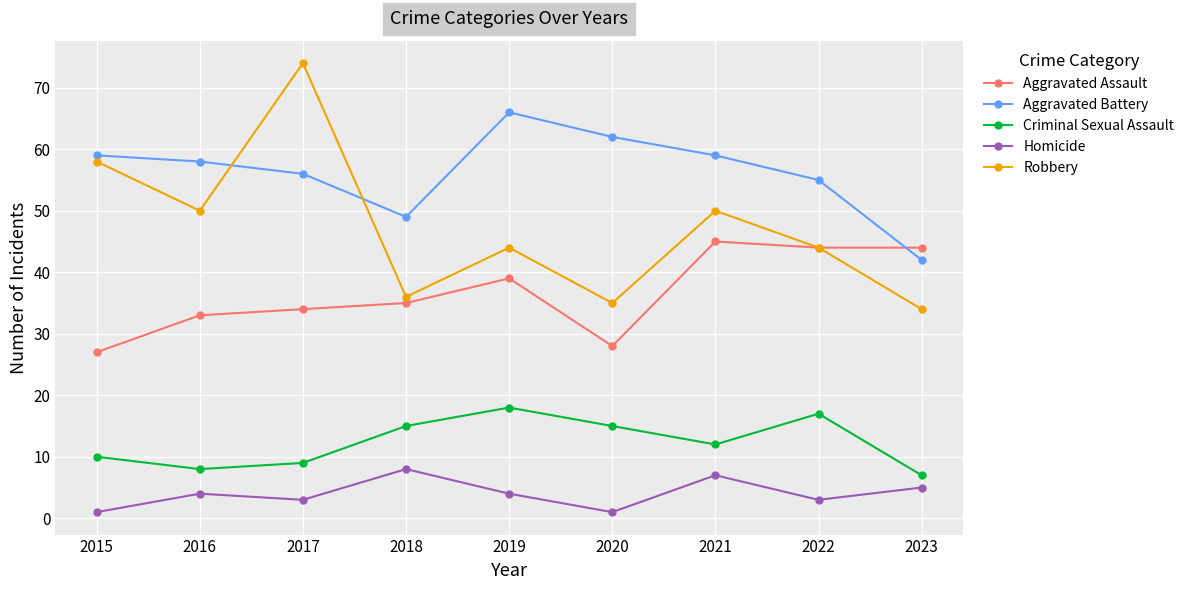

What is the minimum value shown in the chart?

1